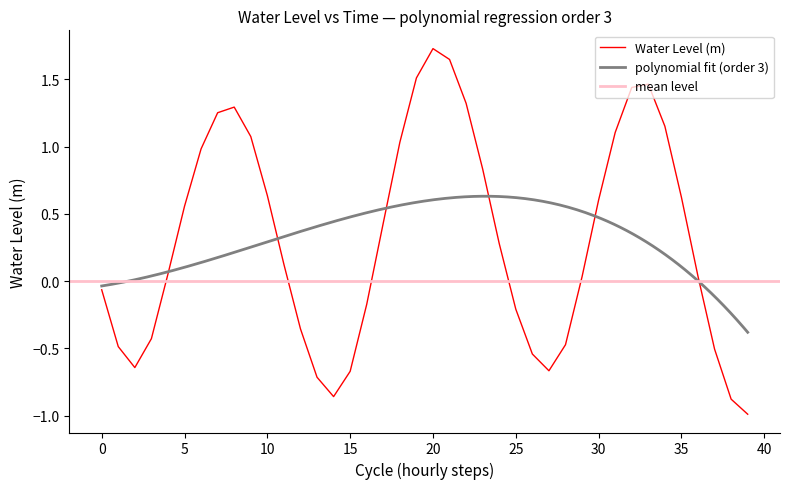

At which label does Water Level (m) reach its peak?

20